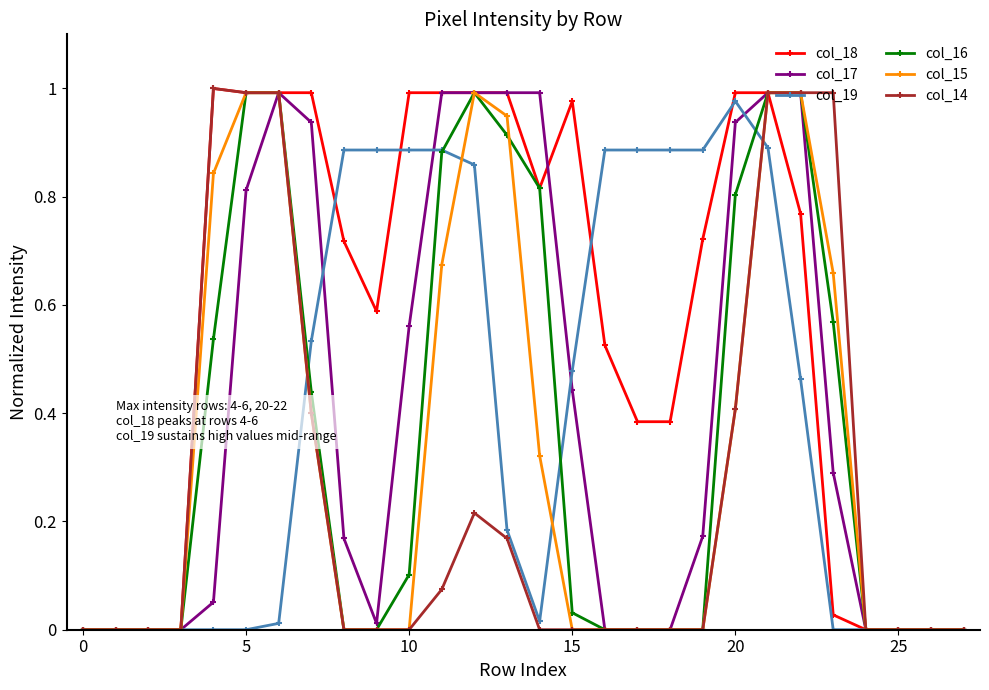

Which series has the largest total across all categories?

col_18